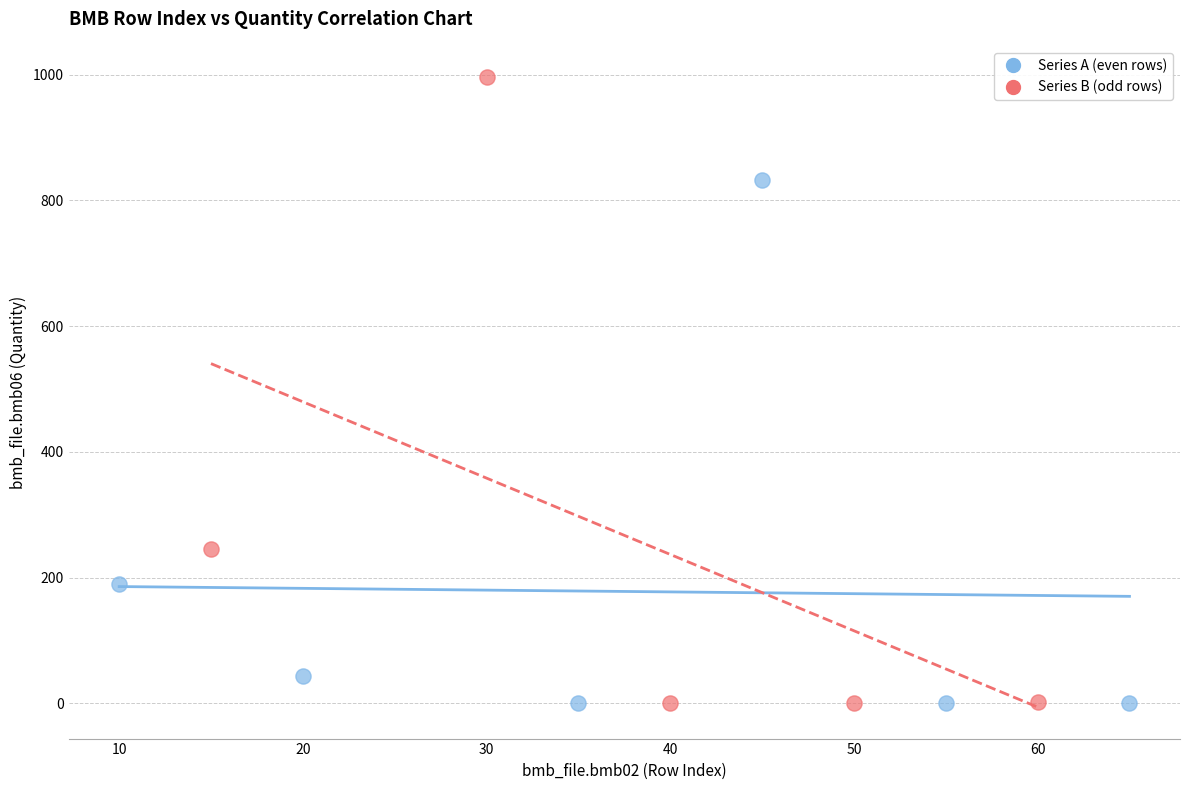

What are all the series names shown in the legend?

Series A (even rows), Series B (odd rows)